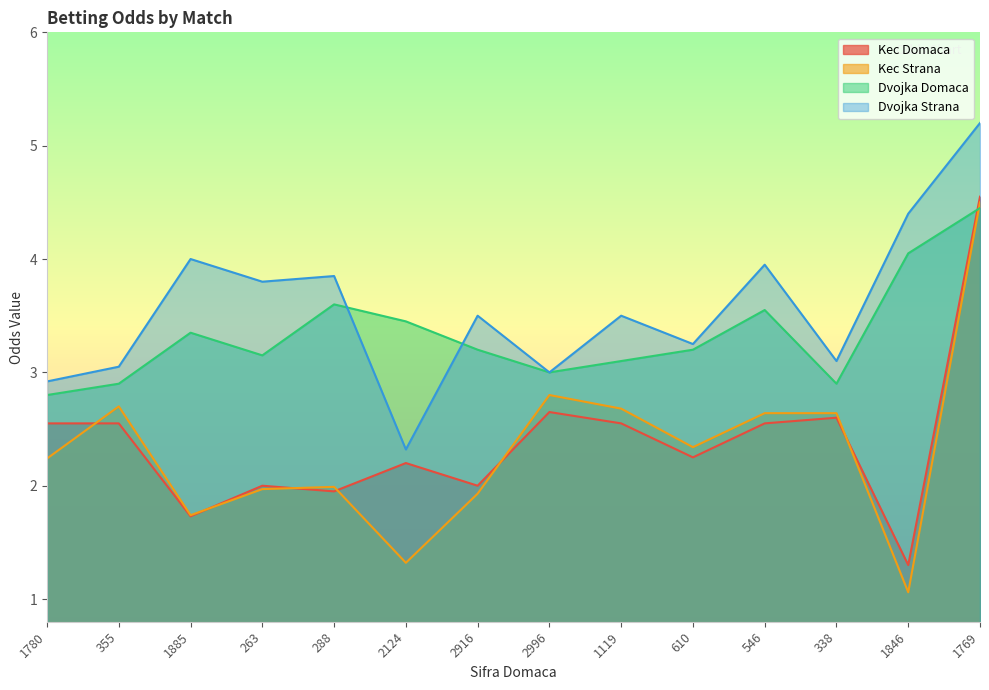

Reading left to right, what are all the values shown in this chart?

Kec Domaca: 2.5	2.5	1.7	2.0	1.9	2.2	2.0	2.6	2.5	2.2	2.5	2.6	1.3	4.5
Kec Strana: 2.2	2.7	1.7	2.0	2.0	1.3	1.9	2.8	2.7	2.3	2.6	2.6	1.1	4.5
Dvojka Domaca: 2.8	2.9	3.4	3.1	3.6	3.5	3.2	3.0	3.1	3.2	3.5	2.9	4.0	4.5
Dvojka Strana: 2.9	3.0	4.0	3.8	3.9	2.3	3.5	3.0	3.5	3.2	4.0	3.1	4.4	5.2